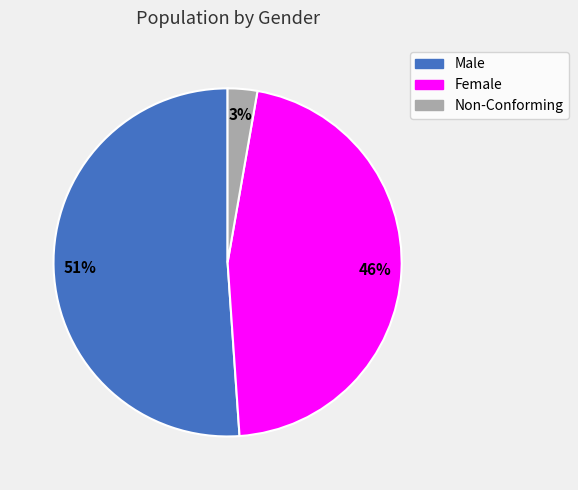

Which category accounts for the majority?

Male